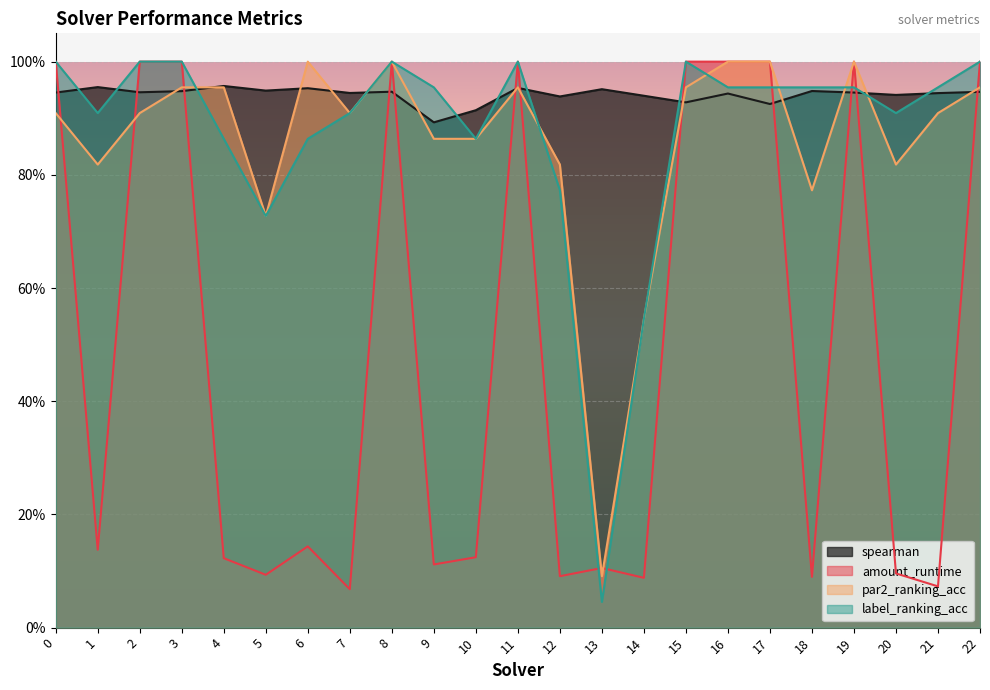

Which category has the highest value in the spearman series?

4